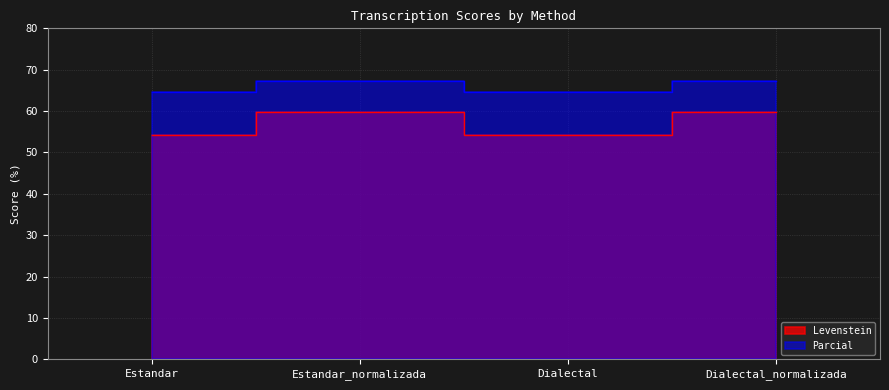

At which category does the chart reach its minimum across all series?

Estandar